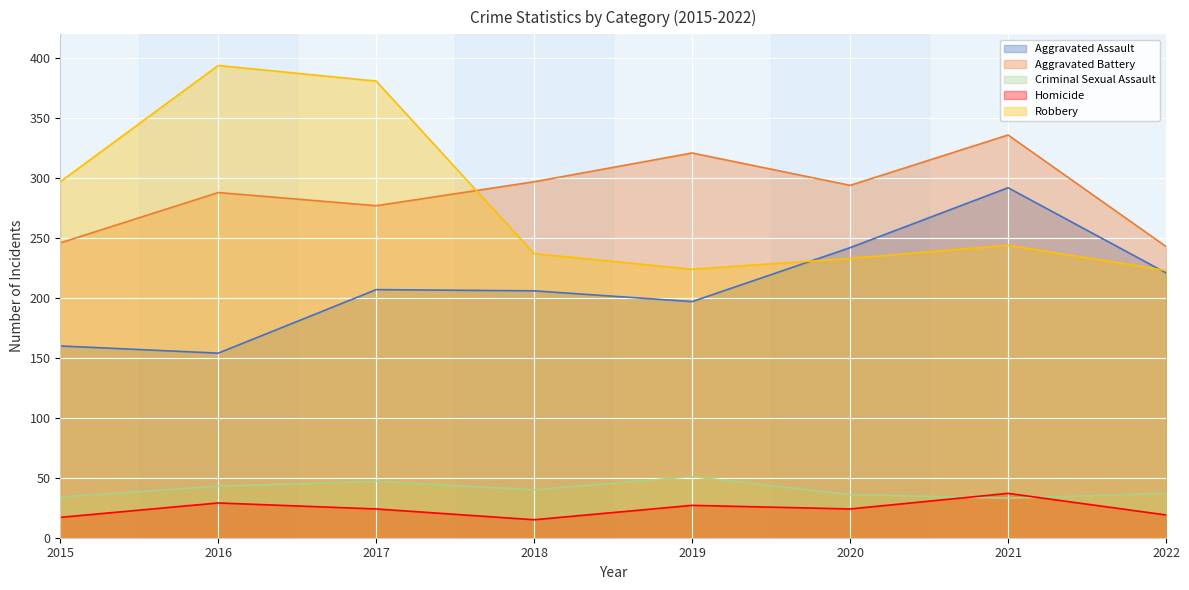

What is the average value of the Aggravated Assault series?

210